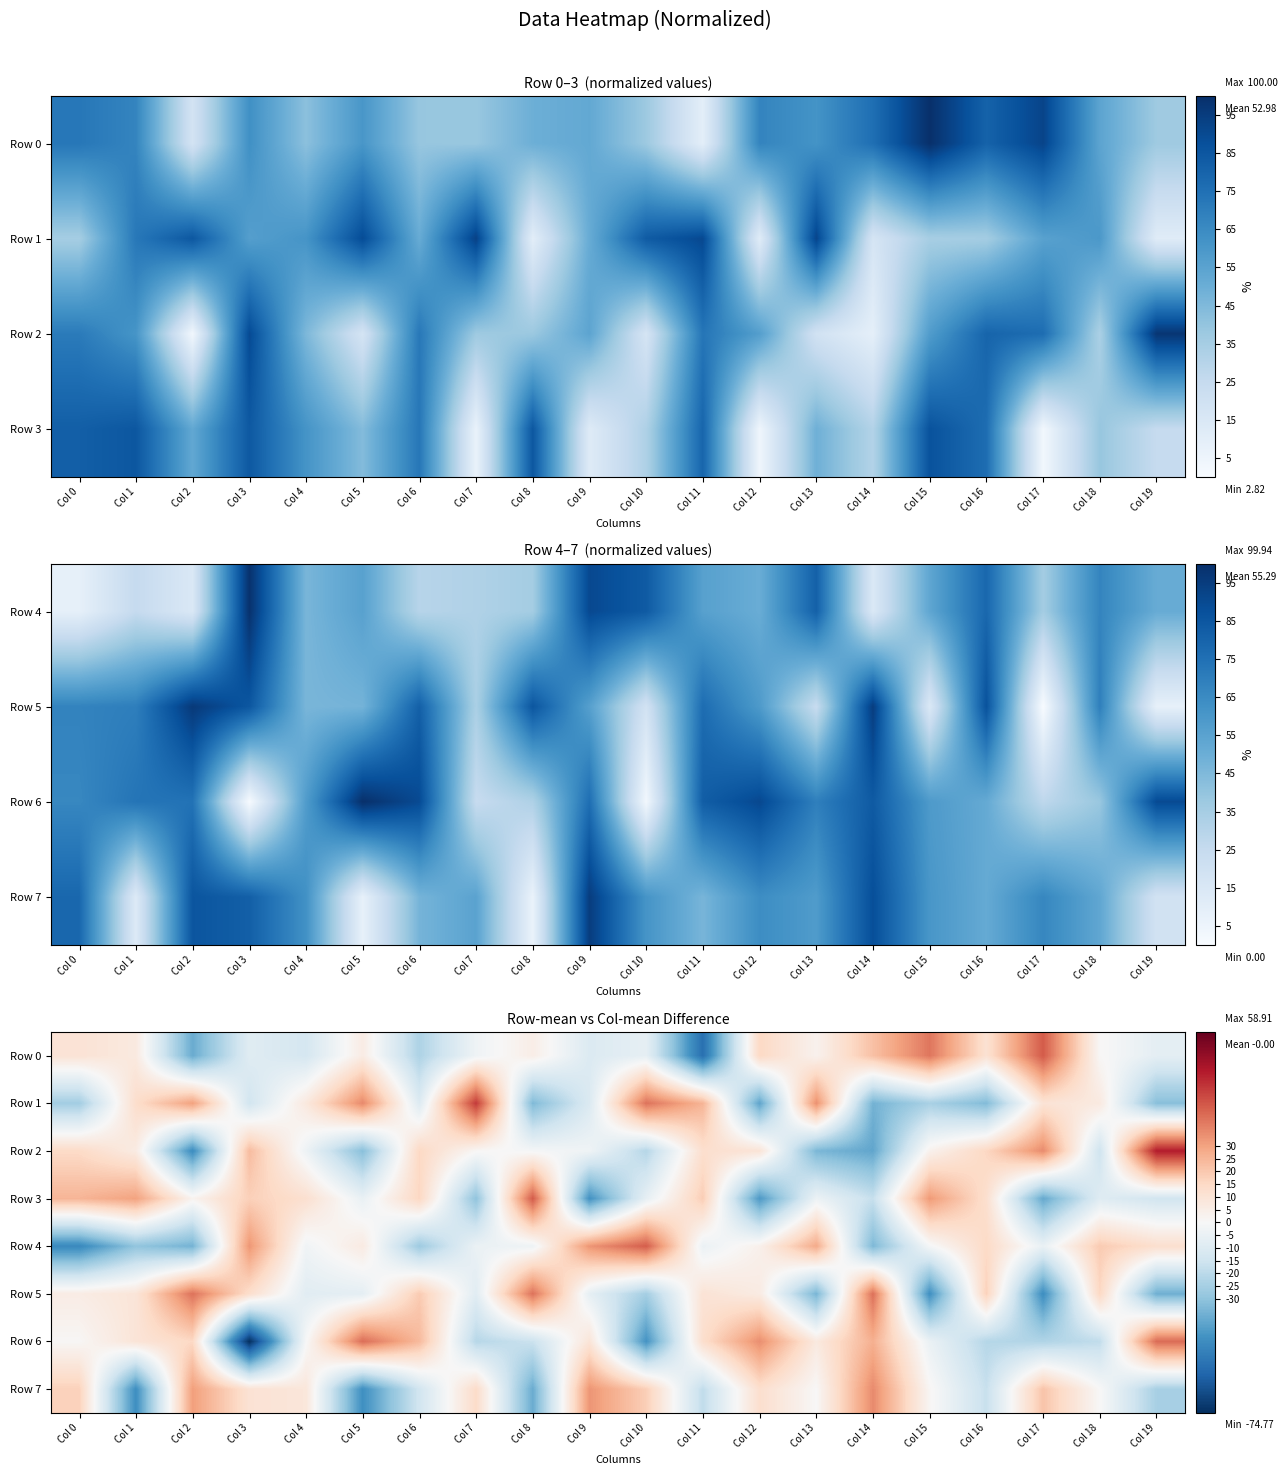

Between Col 5 and Col 19, which series saw the biggest shift?

Row 2